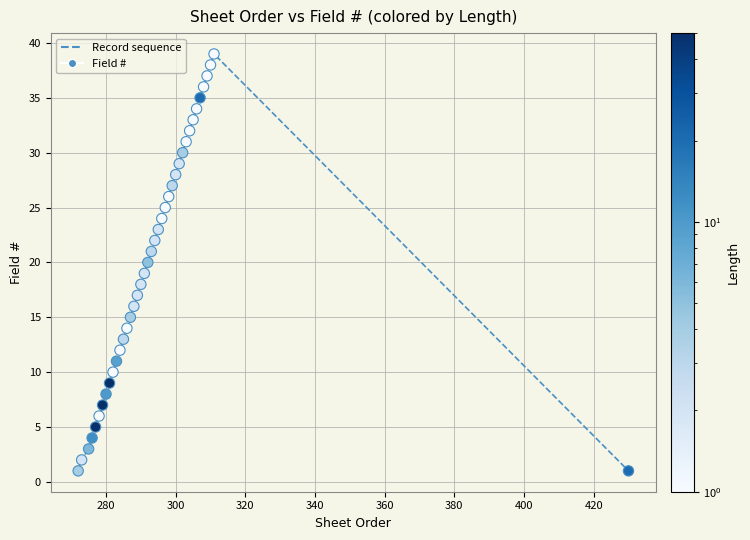

What is the range of X values (max minus min)?

158